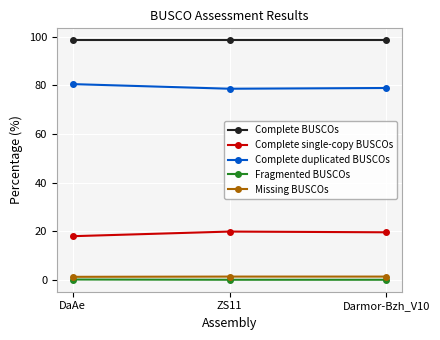

List the series in order of their peak value, lowest first.

Fragmented BUSCOs, Missing BUSCOs, Complete single-copy BUSCOs, Complete duplicated BUSCOs, Complete BUSCOs